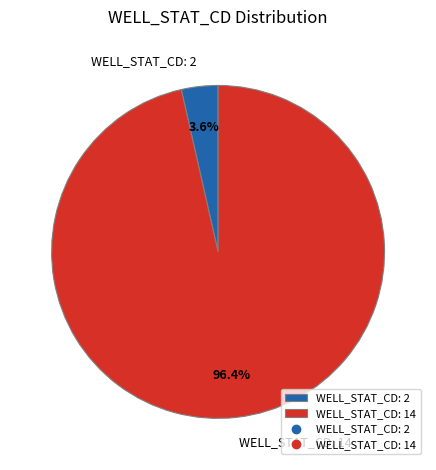

Between WELL_STAT_CD: 2 and WELL_STAT_CD: 14, which is larger?

WELL_STAT_CD: 14